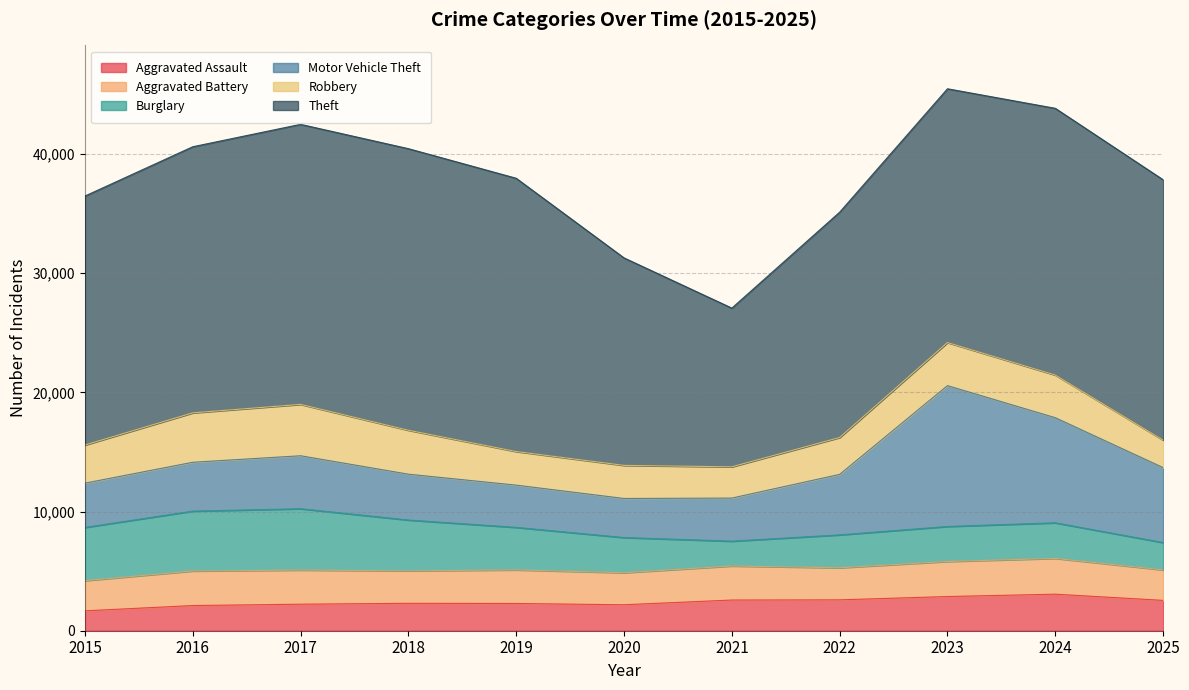

At which label is Burglary closest to 3614?

2019